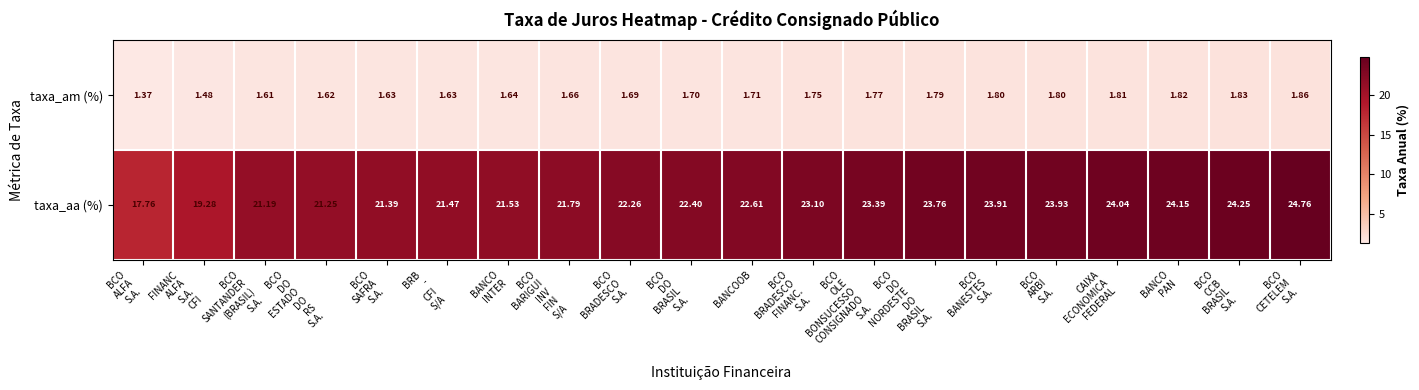

Which series has the largest range (max minus min)?

taxa_aa (%)